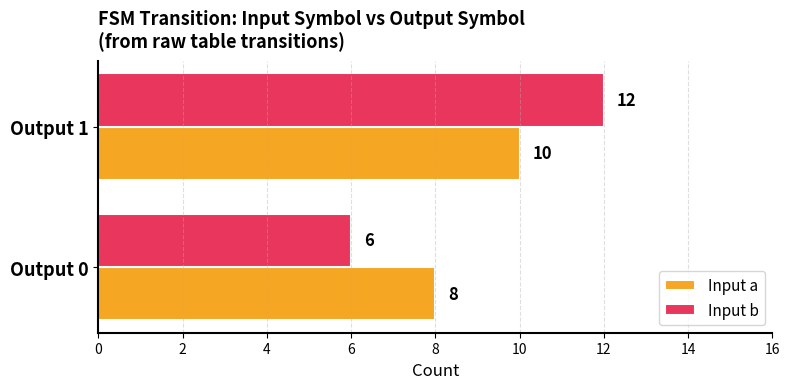

Is the value of Input a at Output 1 greater than the value of Input b at Output 0?

Yes